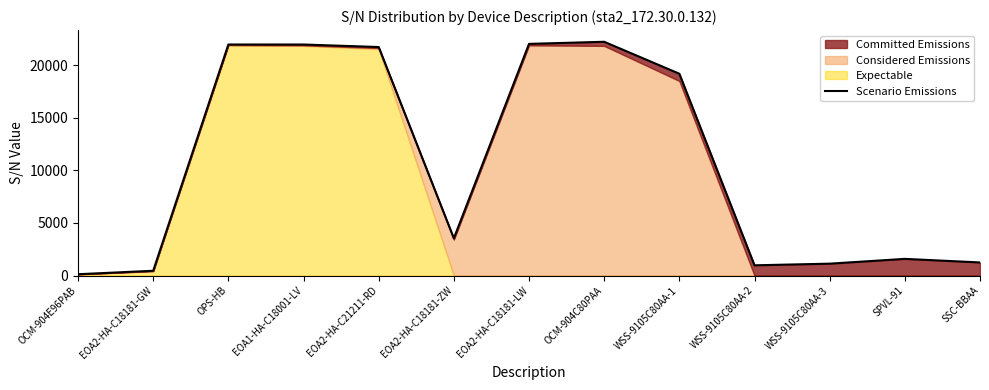

Reading left to right, extract all data points from this chart.

121.7	450.7	21973.3	21972.0	21734.7	3539.0	22033.3	22233.7	19192.0	970.3	1126.0	1582.7	1241.7